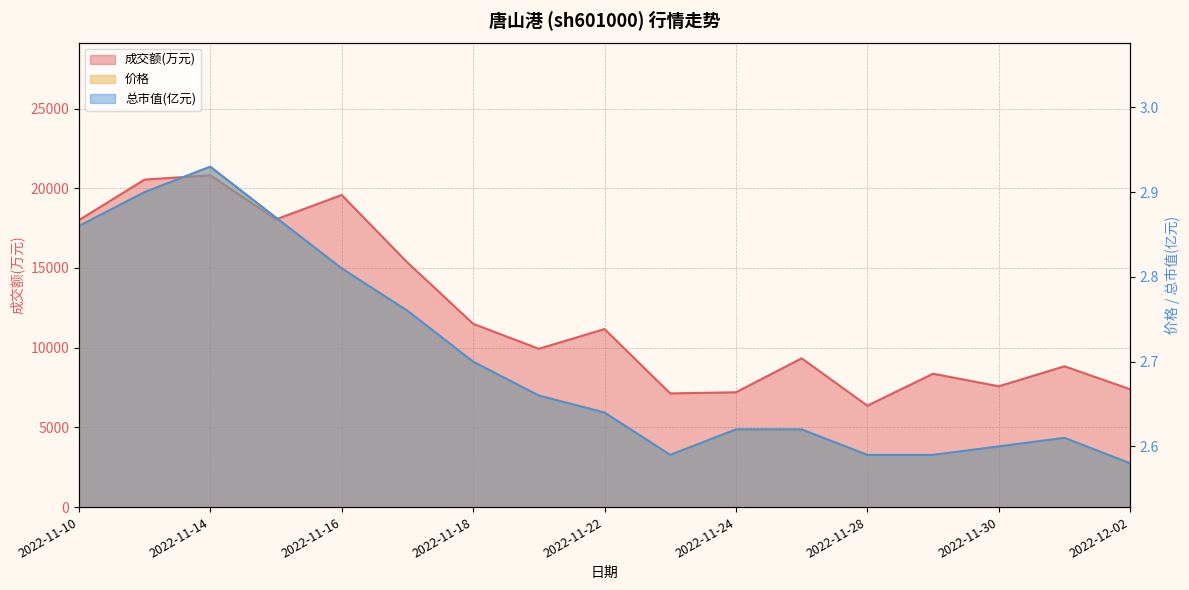

Is the value of 价格 at 2022-11-23 greater than the value of 总市值(亿元) at 2022-12-01?

No